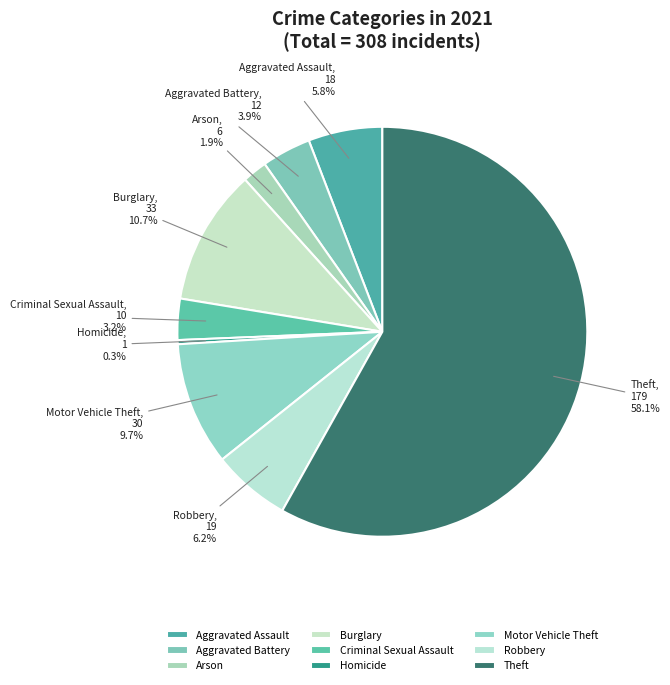

Which slice is the smallest?

Homicide